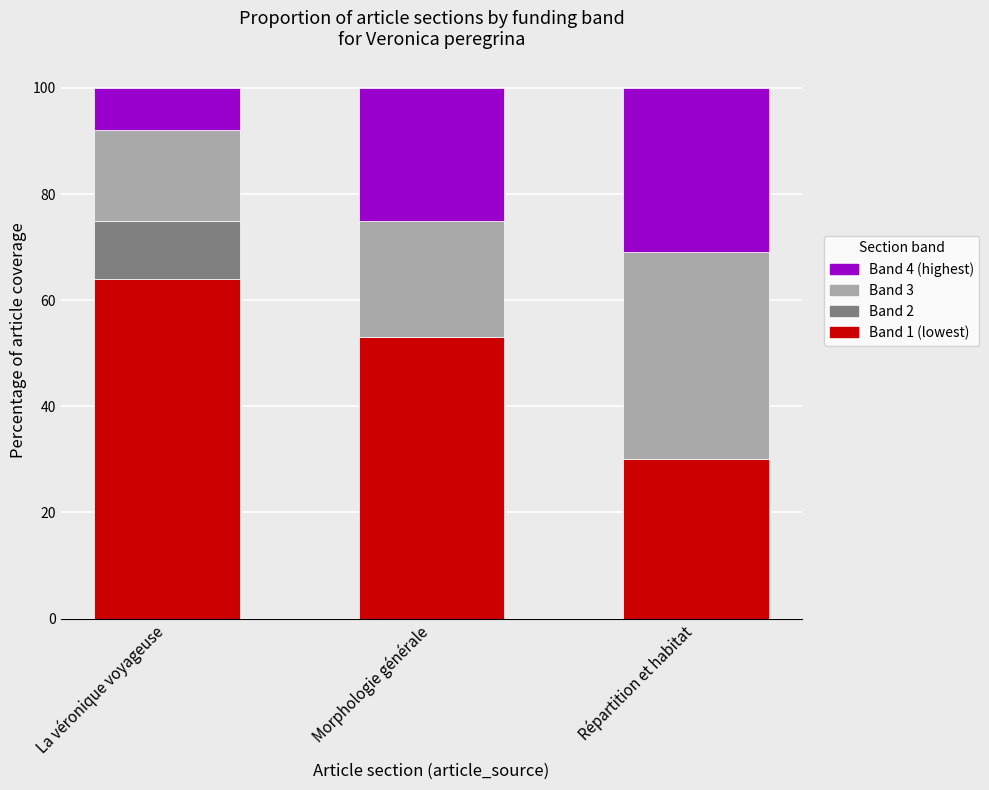

What is the total value across all series at Répartition et habitat?

100